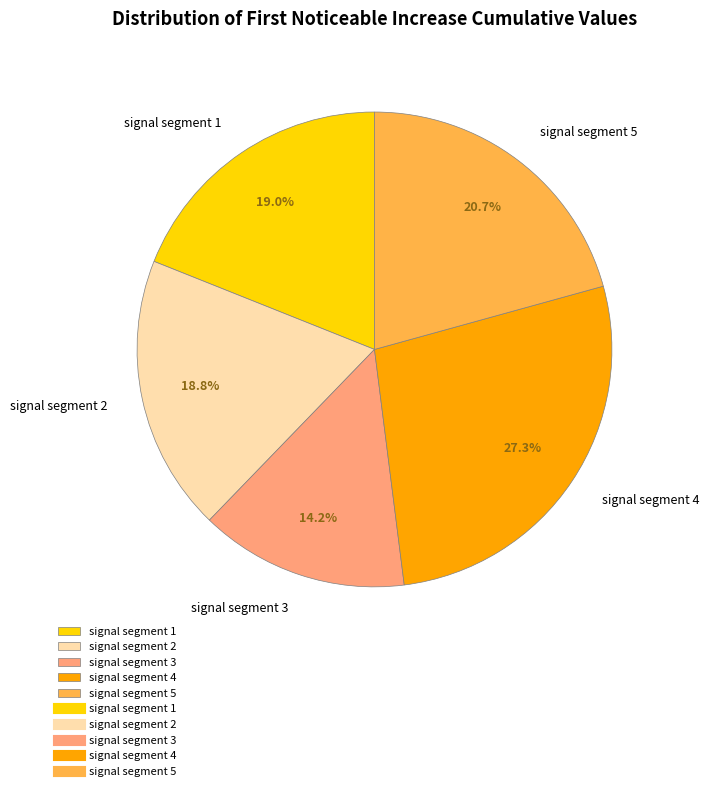

Is there a majority slice in this chart?

No